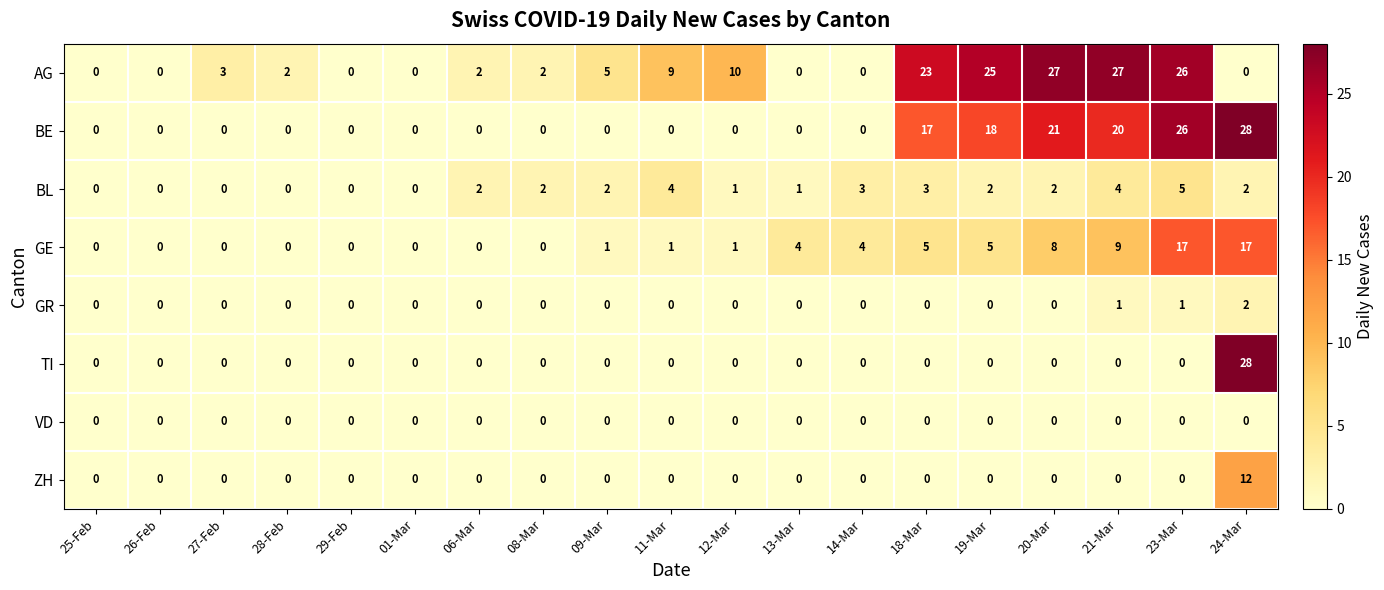

Count the number of data series in this chart.

8